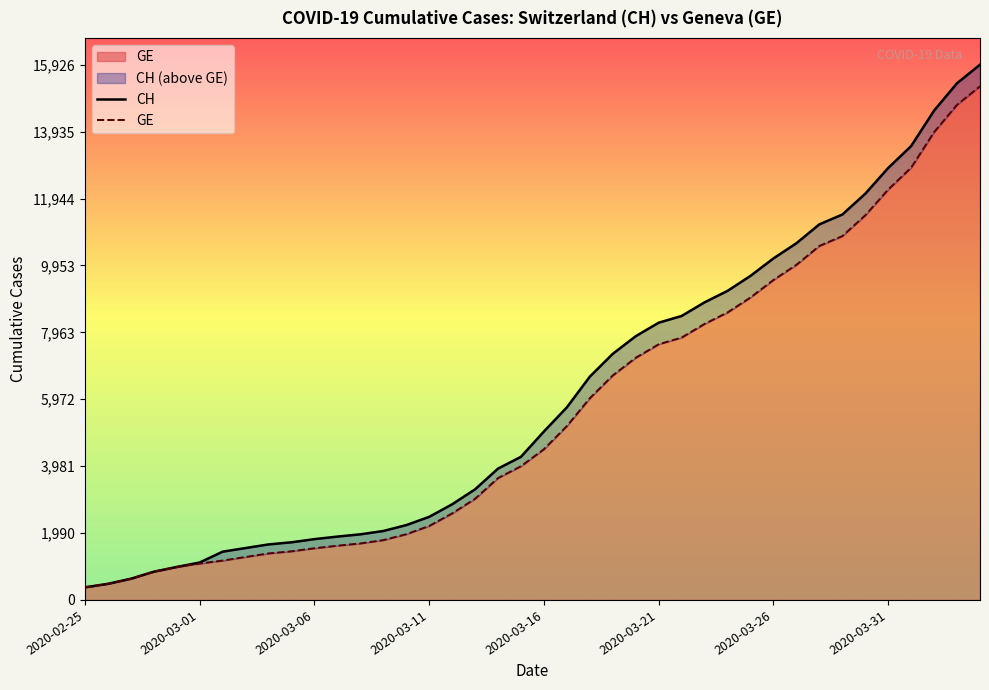

True or false: CH and GE cross at least once.

False